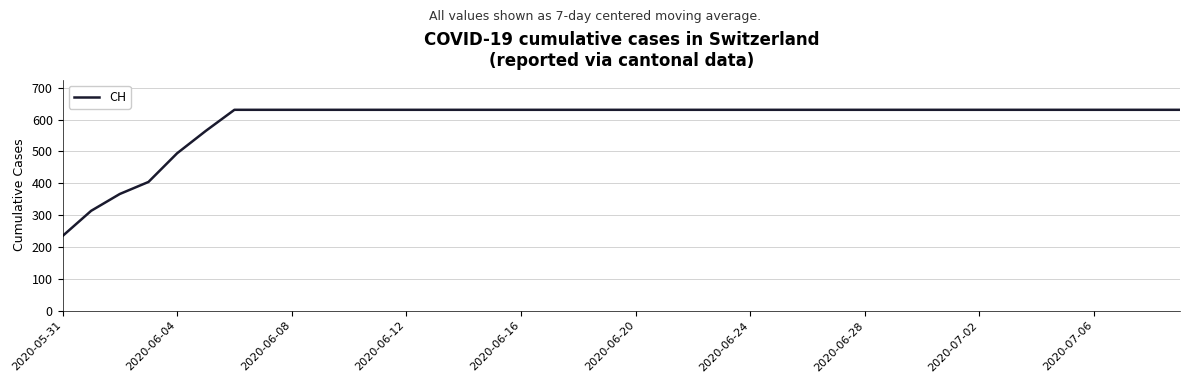

What is the greatest value displayed?

631.0